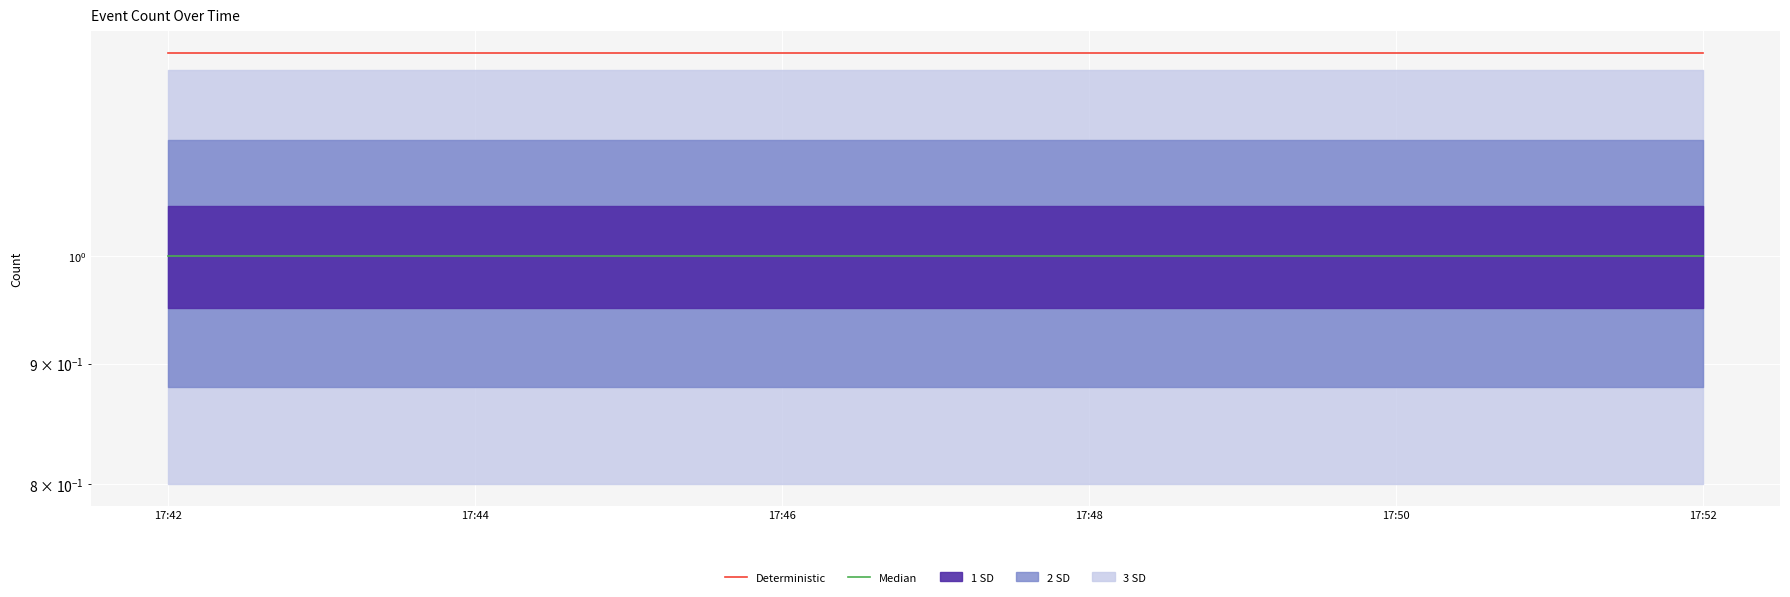

What is the value of the Median point at the 4th from the left?

1.0